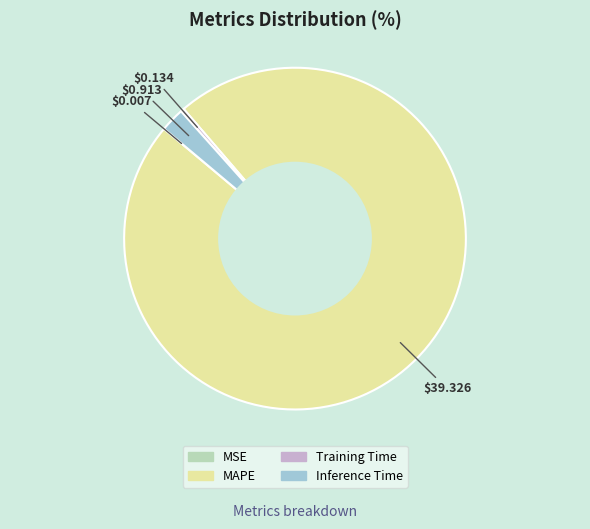

Which has a higher value, MAPE or Training Time?

MAPE